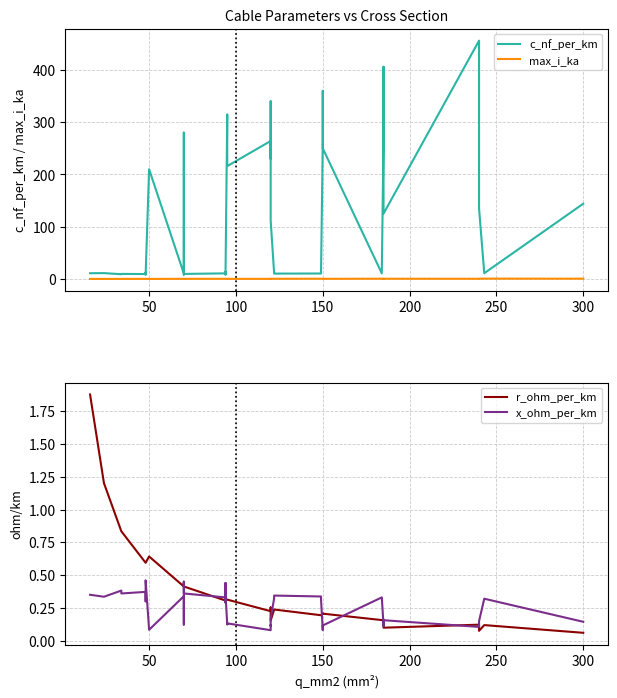

Which series has the largest range (max minus min)?

c_nf_per_km